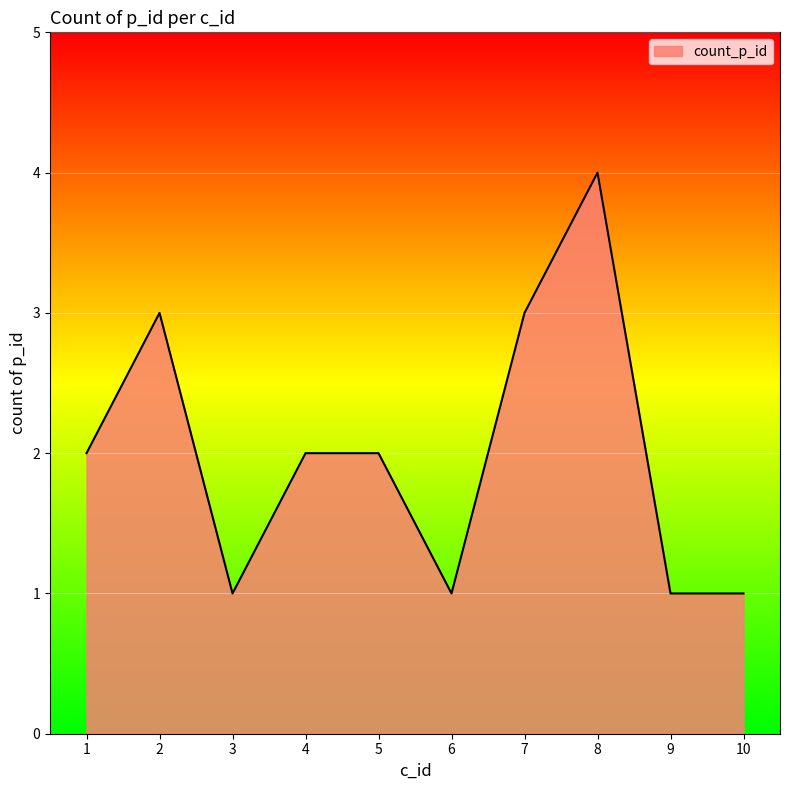

What is the difference between the maximum and minimum values?

3